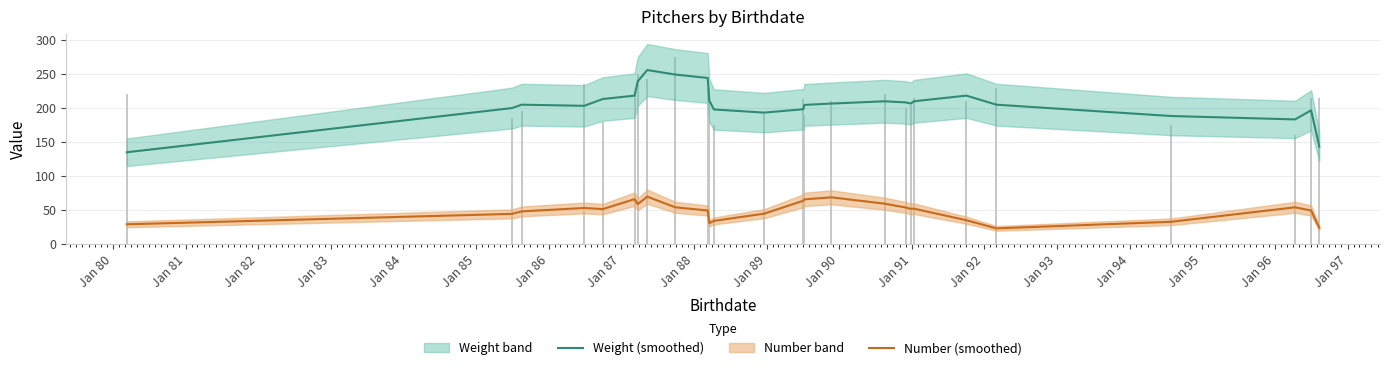

True or false: Weight (smoothed) has a value of 328.1 at Jan 97.

False